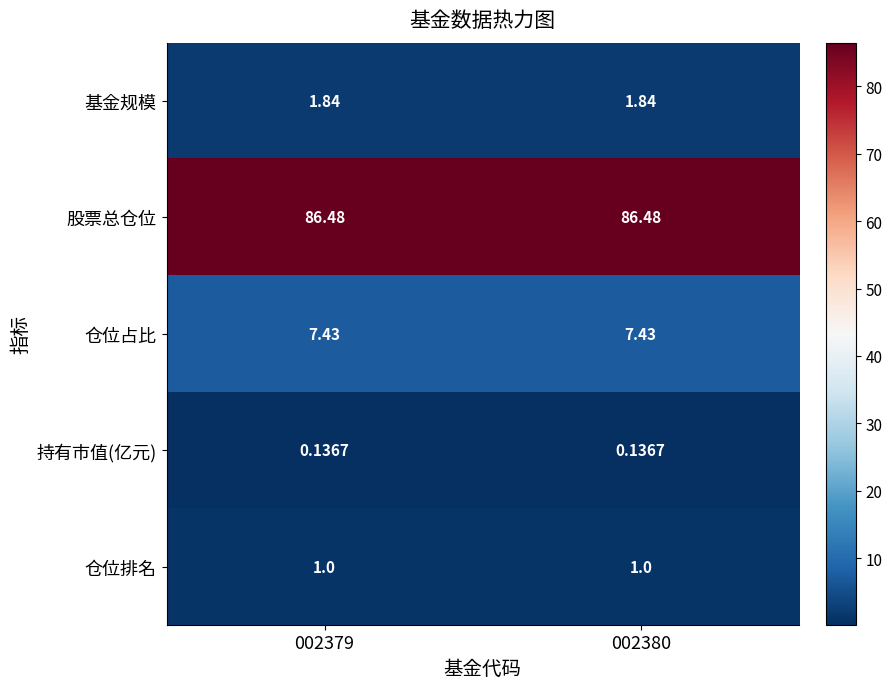

List the series in order of their peak value, lowest first.

持有市值(亿元), 仓位排名, 基金规模, 仓位占比, 股票总仓位